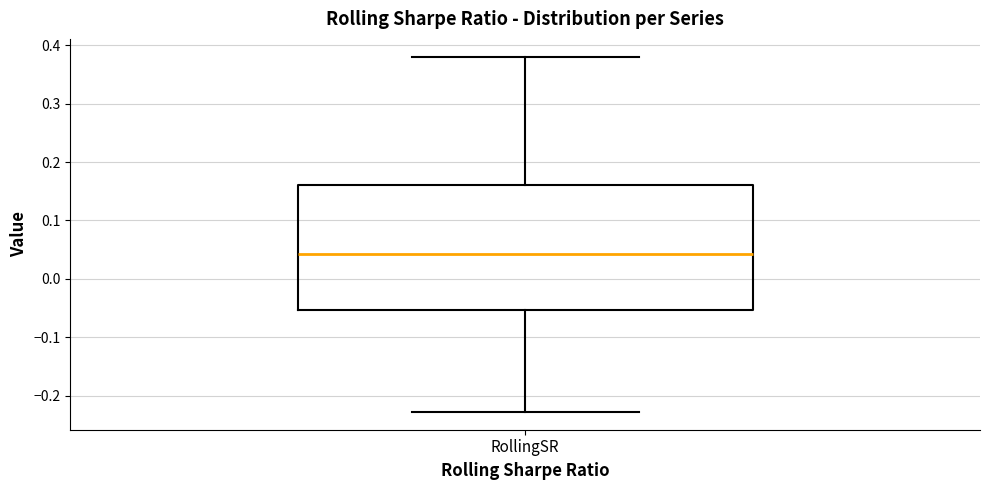

Where does the median line of the box for RollingSR sit on the y-axis? The values are not printed on the chart, so give them approximately, as read against the axis.

0.04